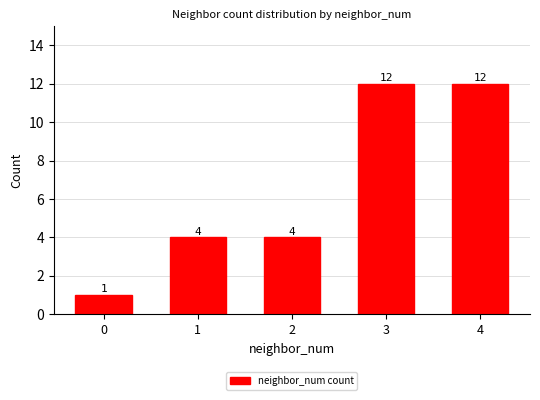

How many data points are less than 4?

1